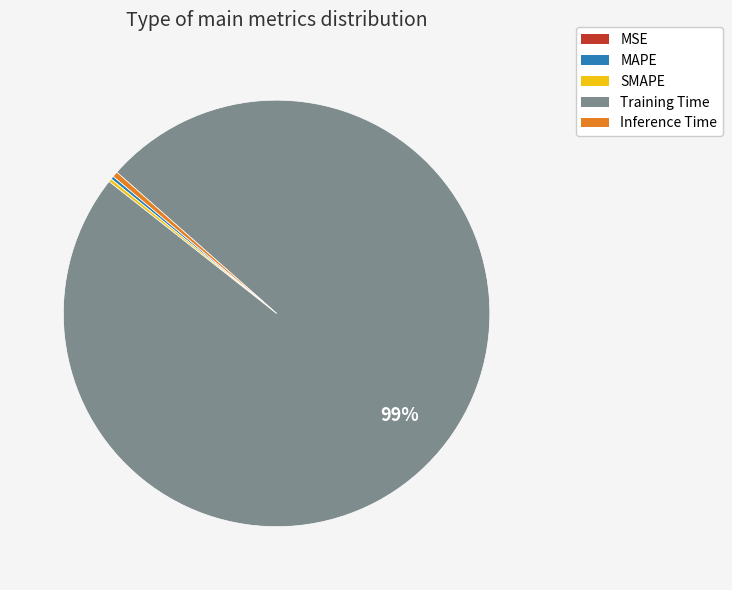

Is there any slice that represents more than half of the pie?

Yes